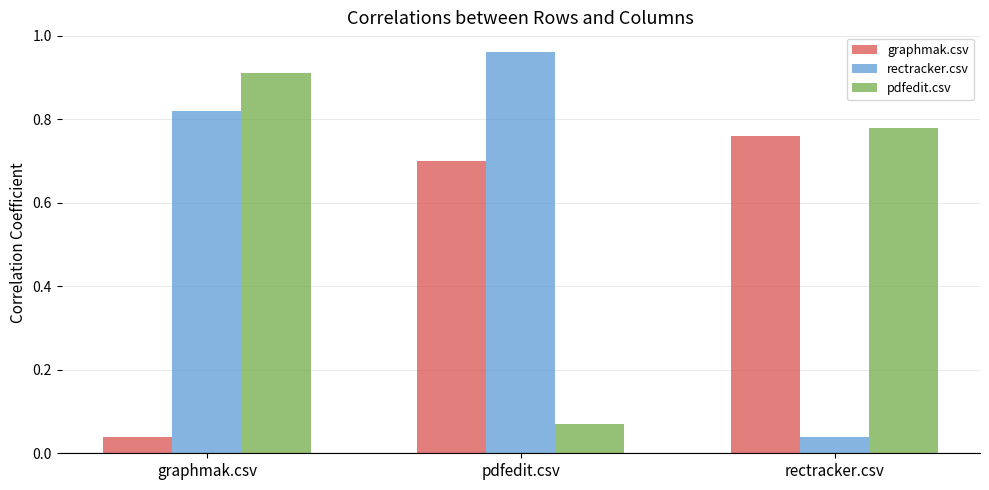

At pdfedit.csv, list the series in order from smallest to largest.

pdfedit.csv, graphmak.csv, rectracker.csv